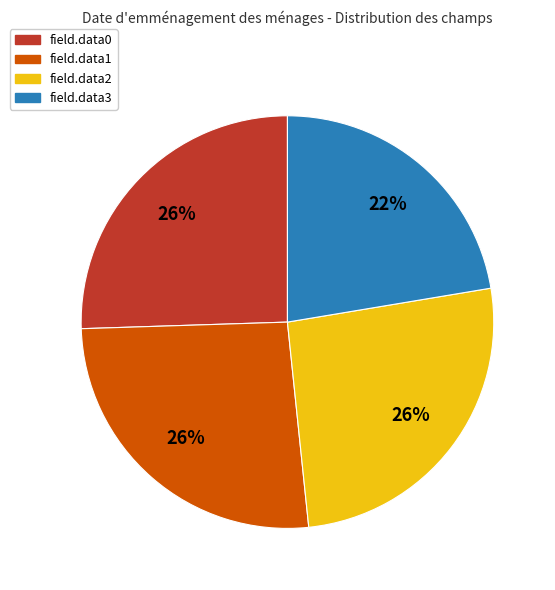

Is it true that field.data1 is 26% of the pie?

True